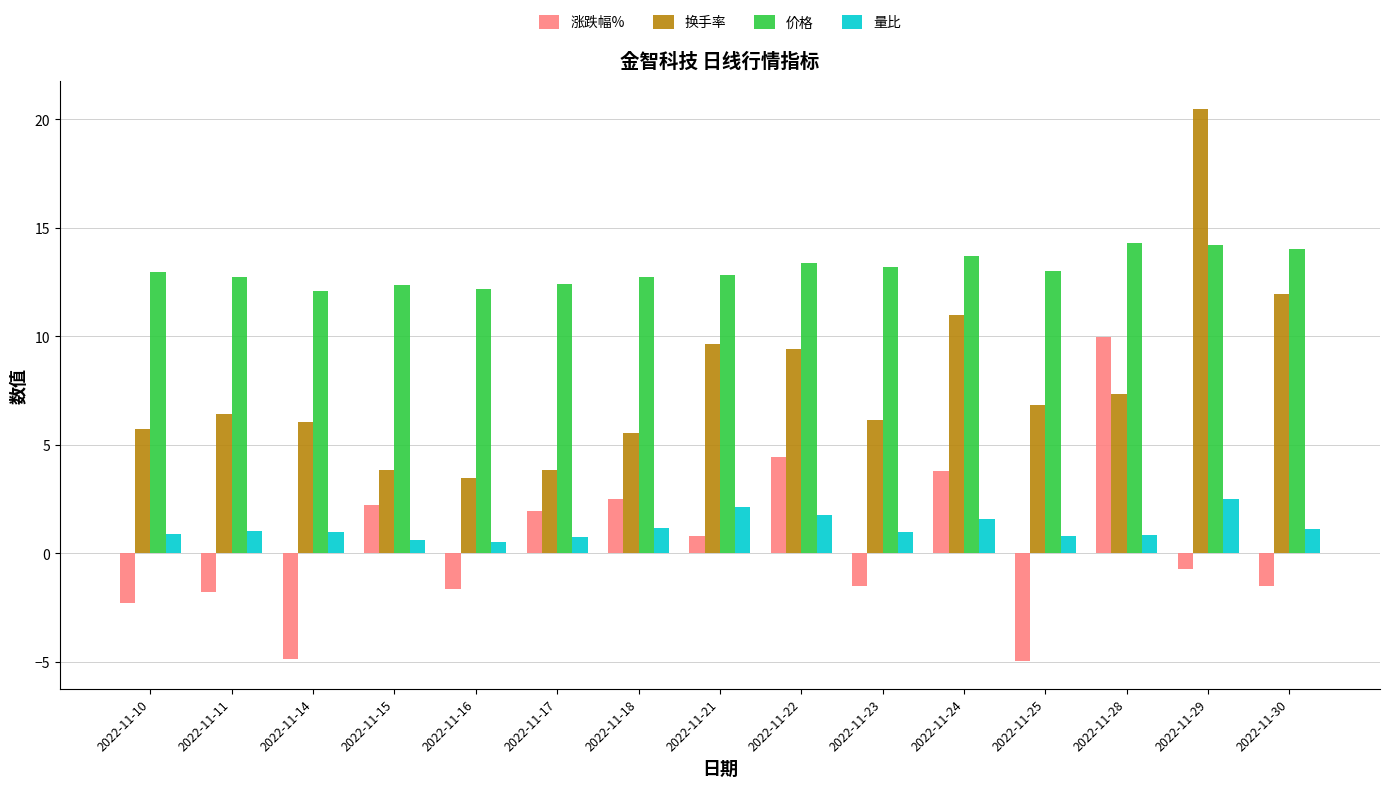

What is the value of the 量比 bar at the 9th from the left?

1.8